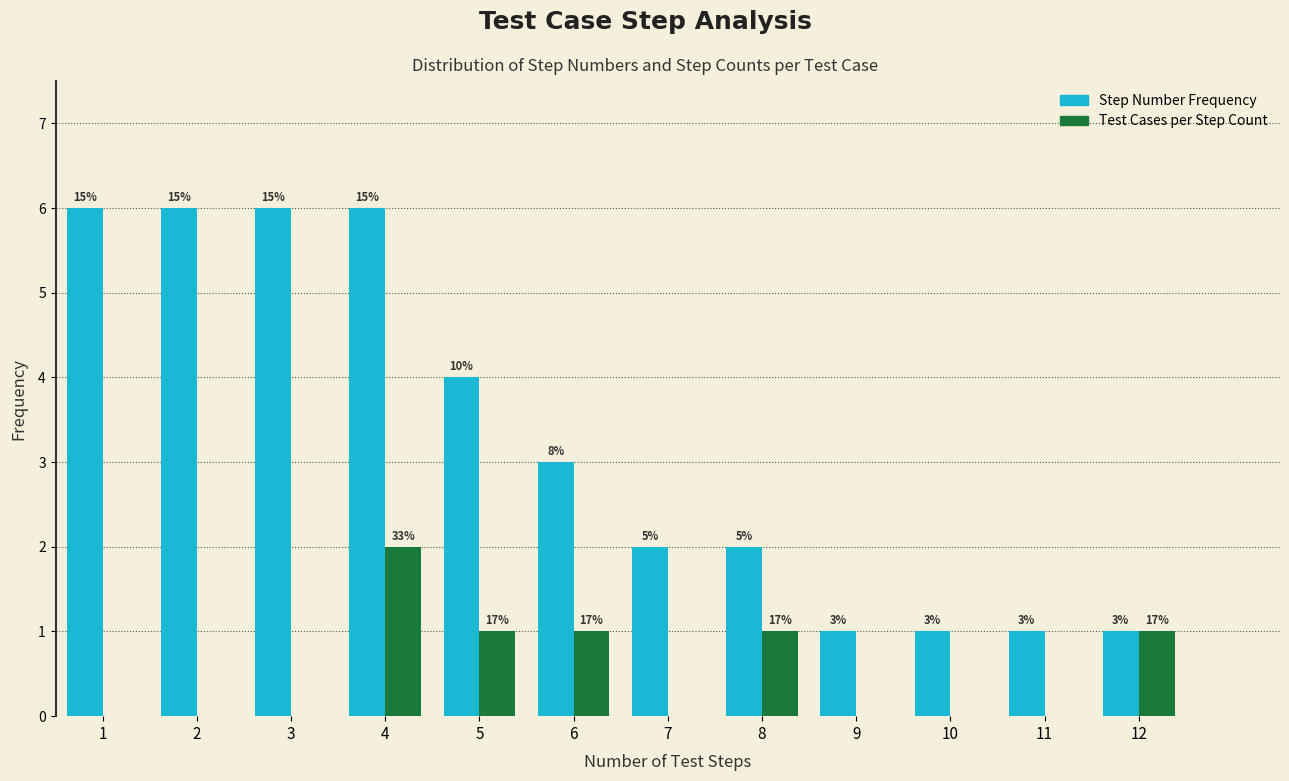

How many groups of bars are there?

12